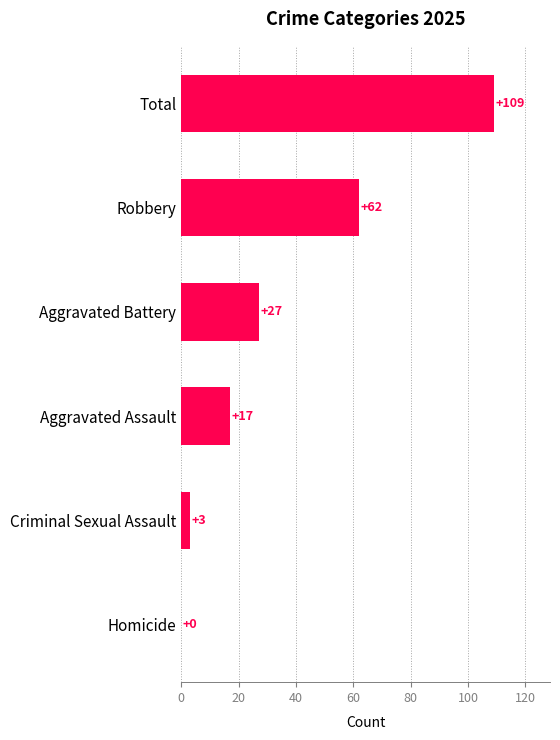

Between Robbery and Aggravated Battery, which is larger?

Robbery